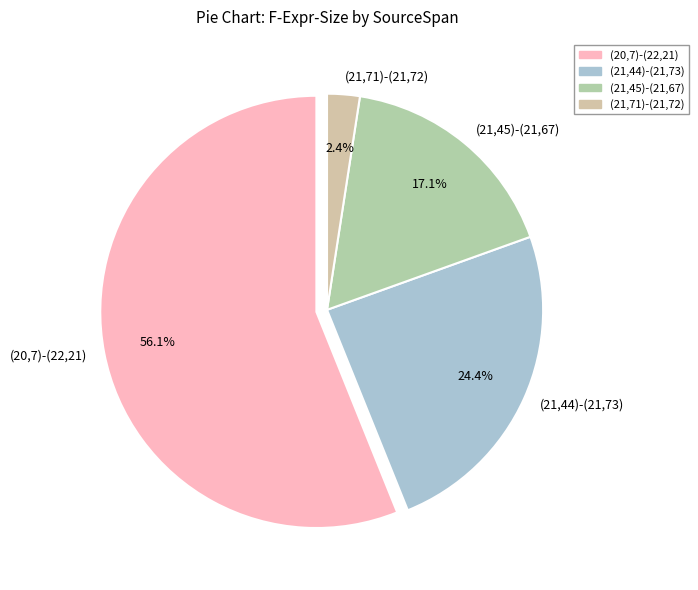

Is it true that (21,71)-(21,72) is 2% of the pie?

True